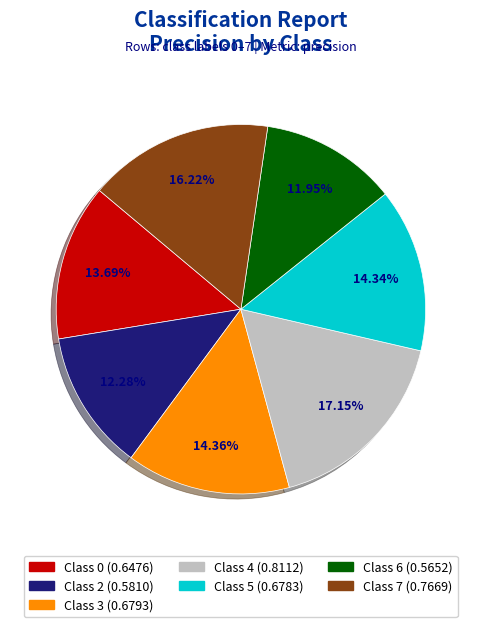

Is there any slice that represents more than half of the pie?

No